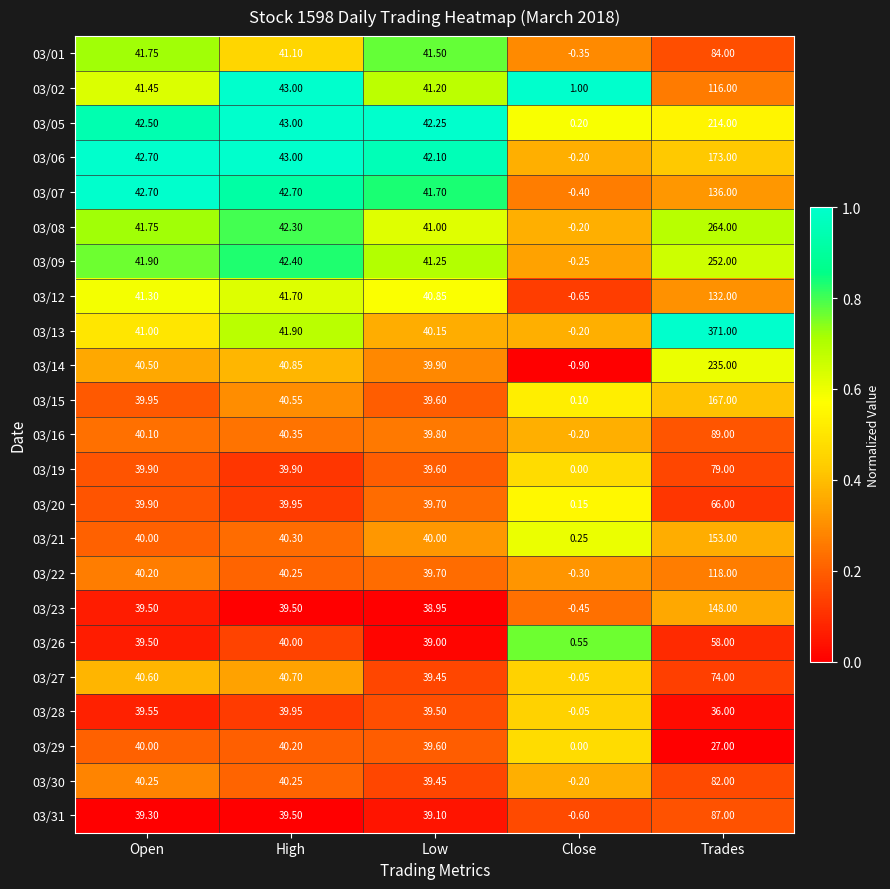

Rank the categories by 03/02 value from highest to lowest.

Trades, High, Open, Low, Close